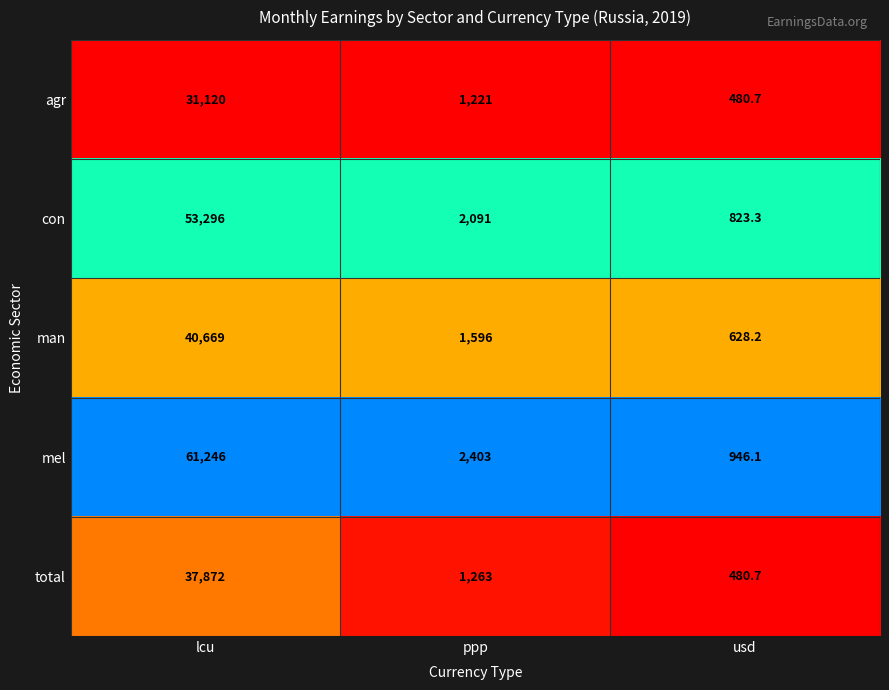

What is the sum of all man values?

42893.2